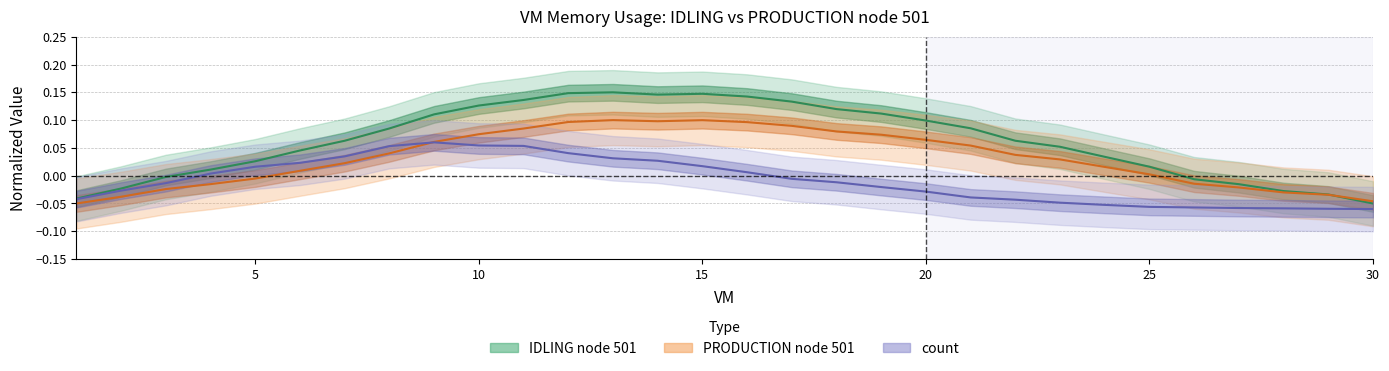

The IDLING node 501 series shows 0.0 at 6. True or false?

False